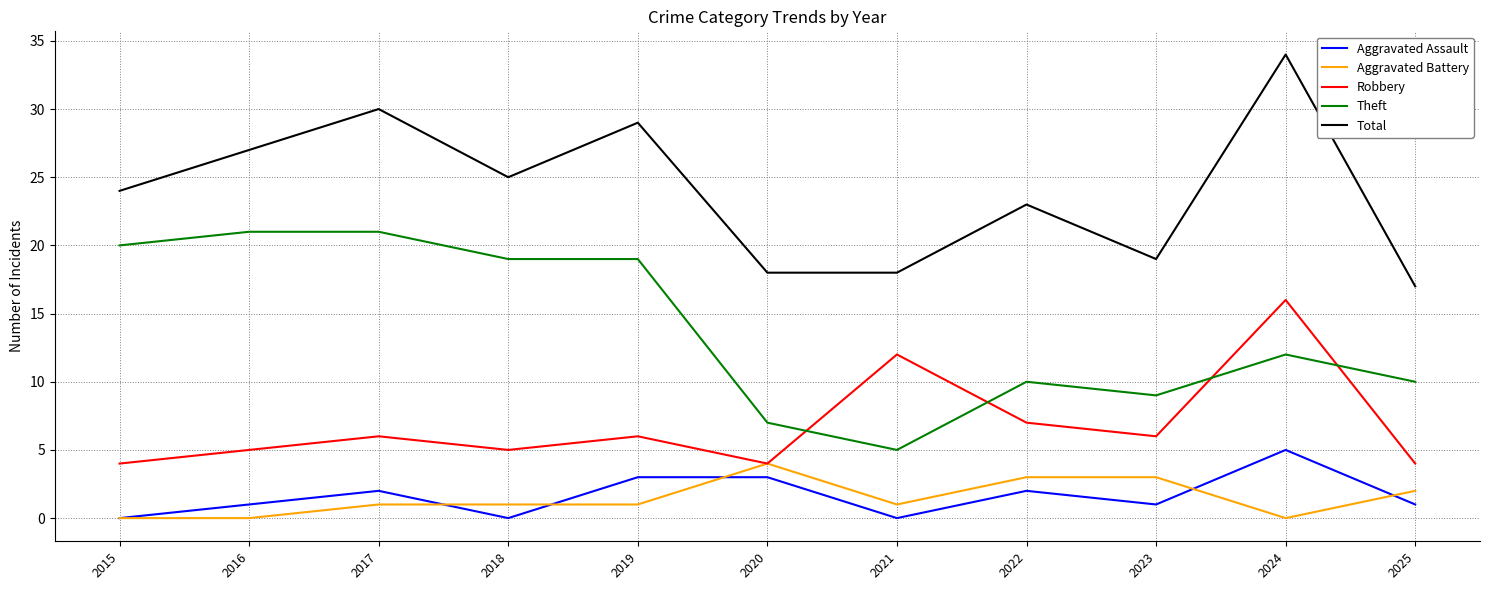

At which category is the sum across all series the highest?

2024